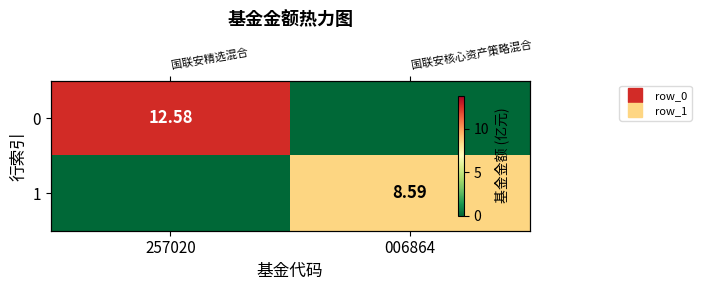

At how many categories does at least one series exceed 7?

2